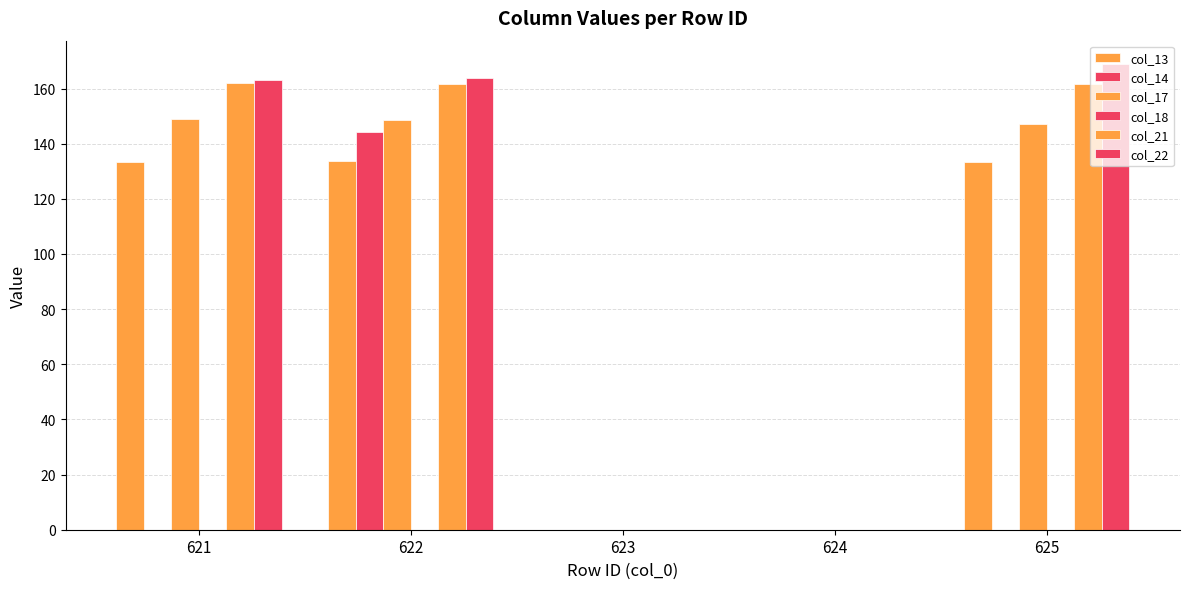

What is the difference between the maximum and minimum values in the col_22 series?

168.9